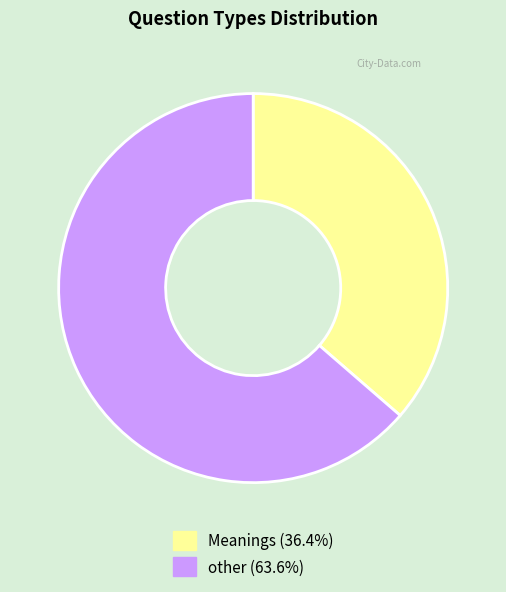

Which category has the biggest portion of the pie?

other